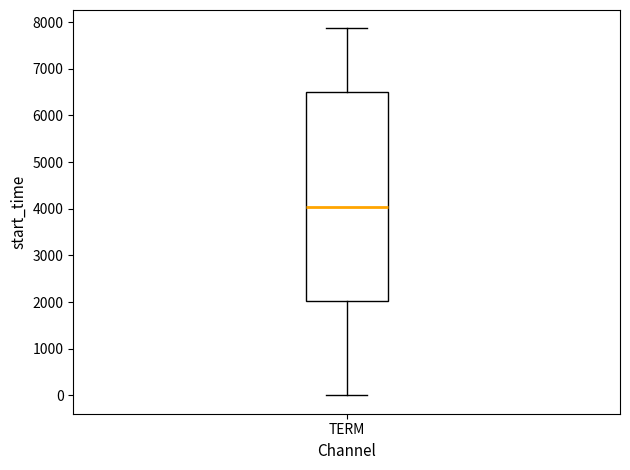

Where is the lower edge of the box for TERM on the y-axis? The values are not printed on the chart, so give them approximately, as read against the axis.

2000